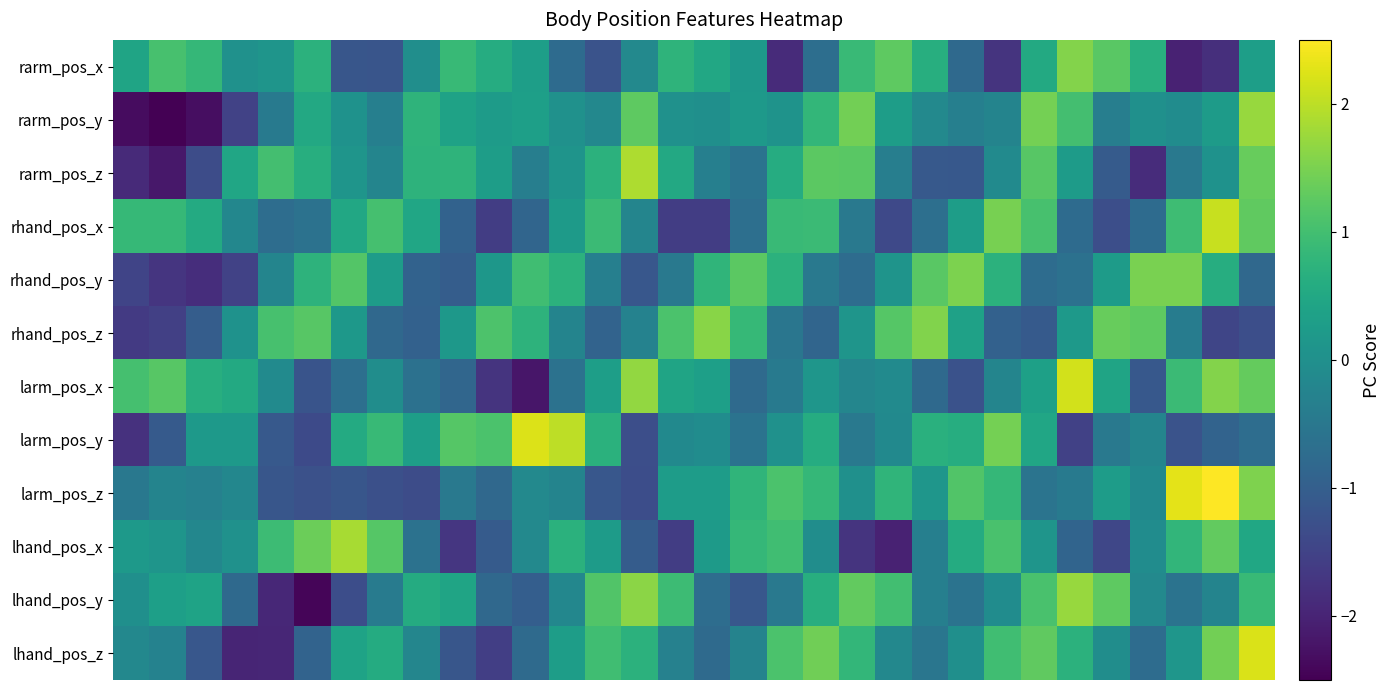

Which series has the largest range (max minus min)?

larm_pos_x